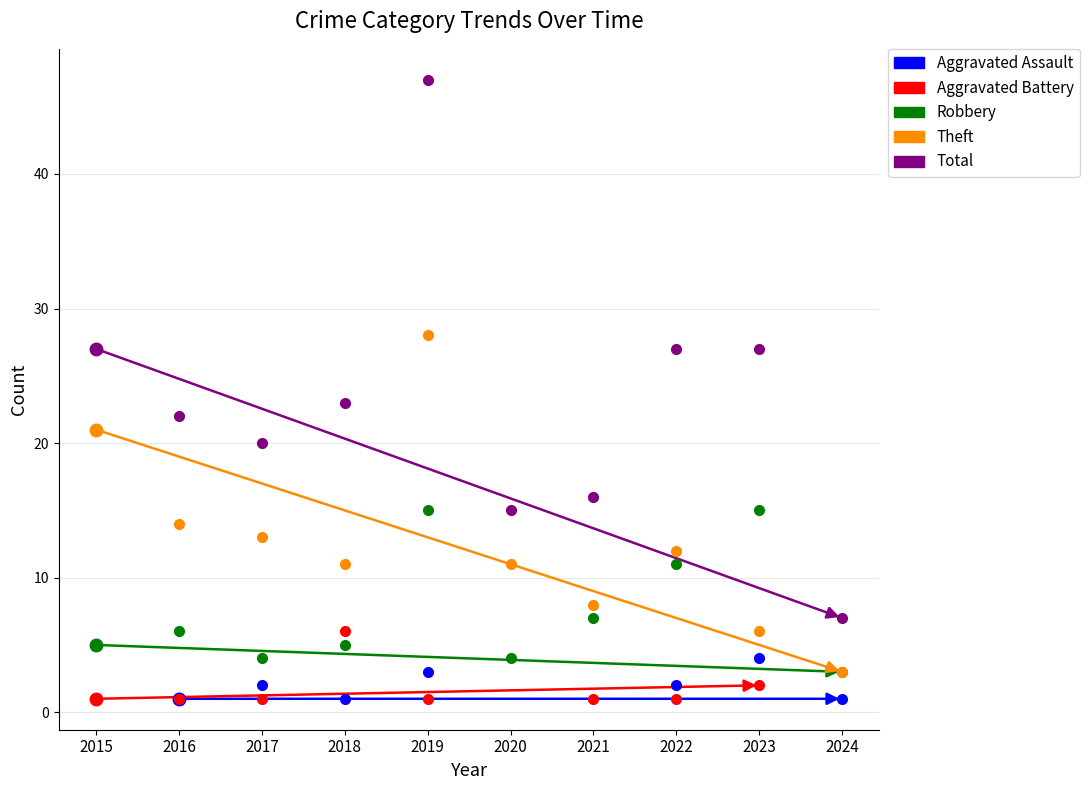

Where is the first local minimum for Aggravated Assault?

2018